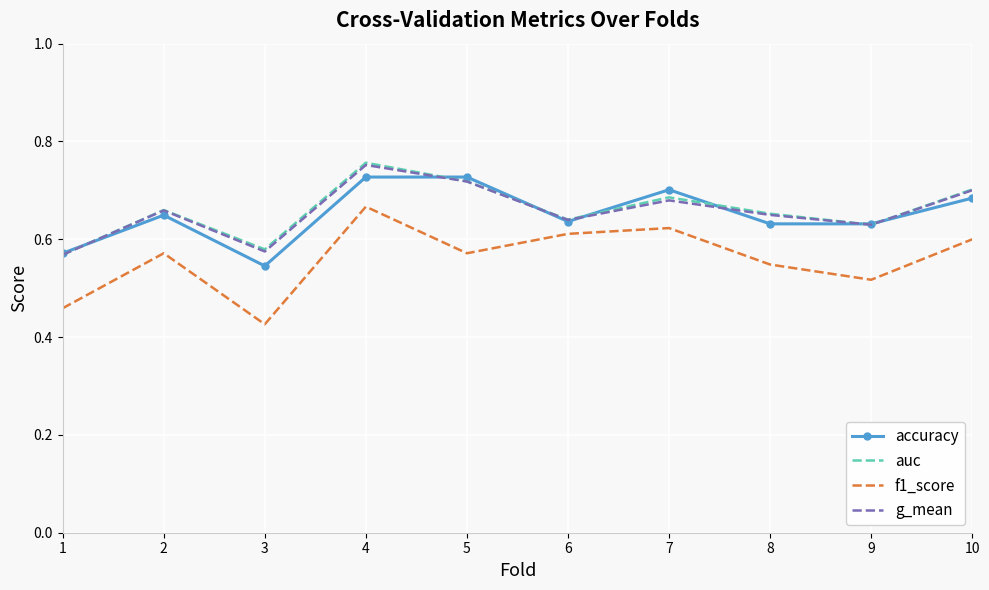

What are all the series names shown in the legend?

accuracy, auc, f1_score, g_mean